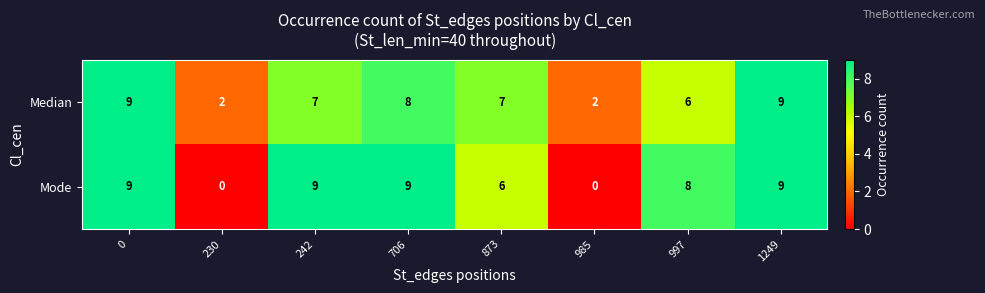

What is the difference between the maximum and minimum values in the Median series?

7